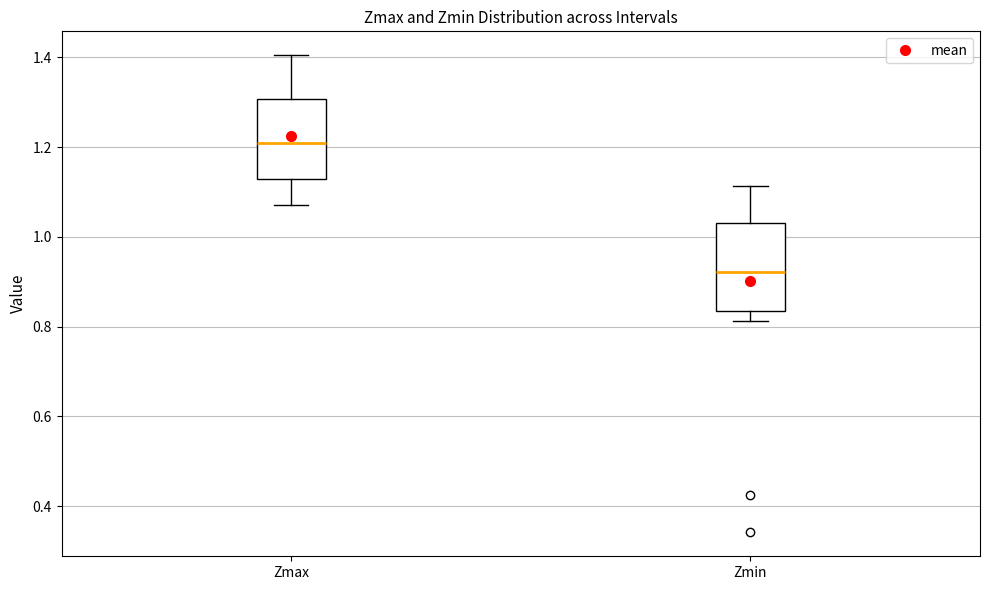

Reading left to right, transcribe this box plot: for each box, give where its median line is, the range the box spans, and where its two whiskers end, as read against the y-axis. The values are not printed on the chart, so give them approximately, as read against the axis.

Zmax: median 1.20, box 1.12 to 1.30, whiskers 1.08 to 1.40
Zmin: median 0.92, box 0.84 to 1.04, whiskers 0.82 to 1.12